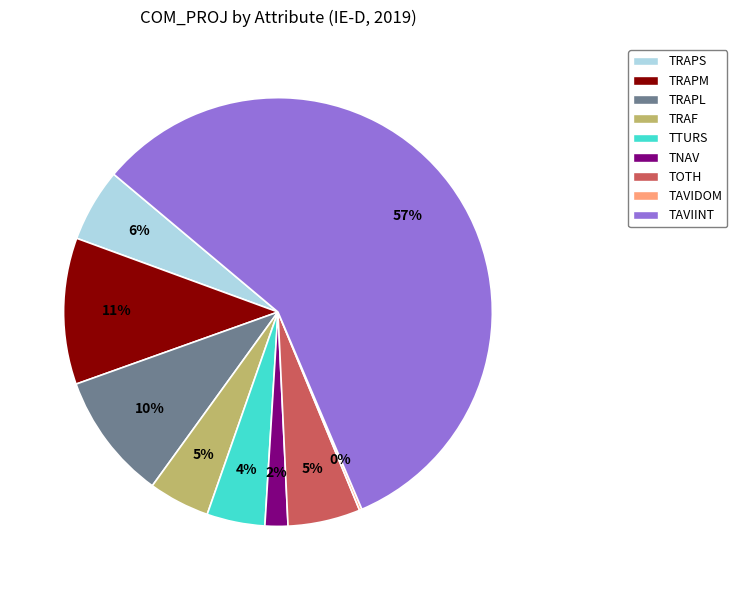

Is the sum of TRAPL and TRAF greater than half?

No